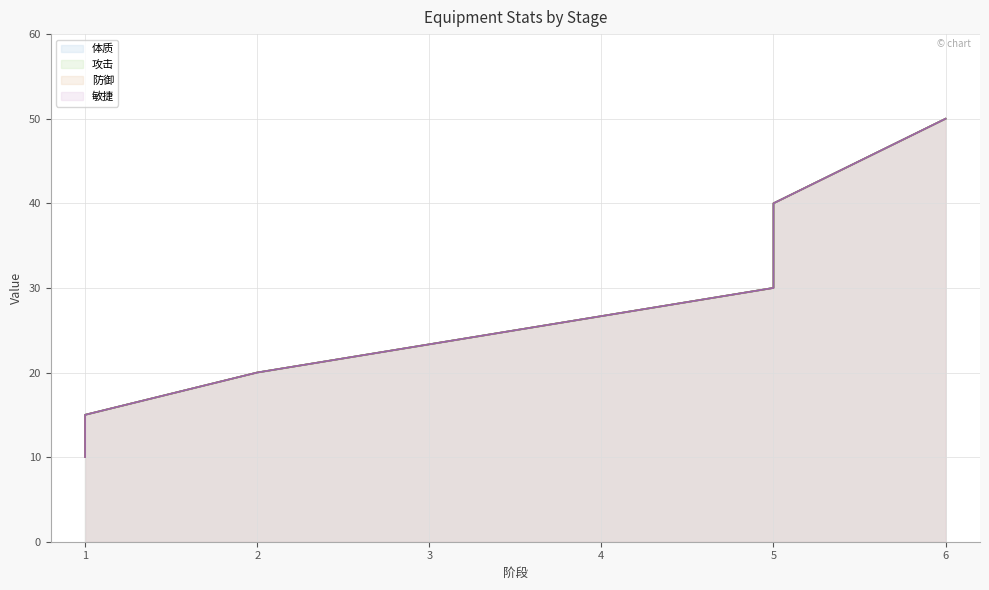

True or false: 防御 line and 攻击 line intersect in this chart.

False